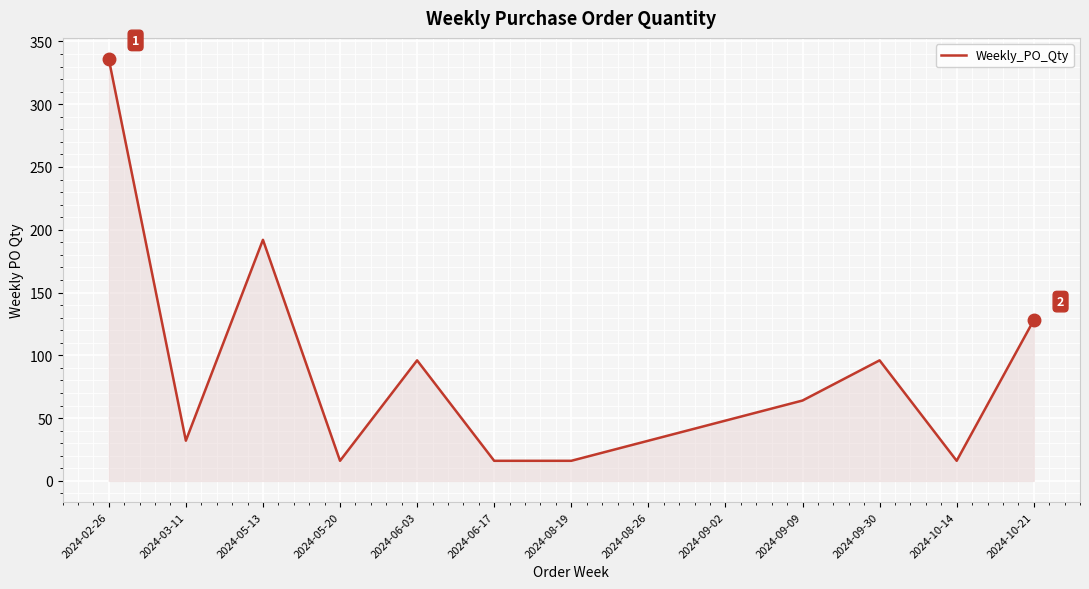

What is the sum of all values?

1088